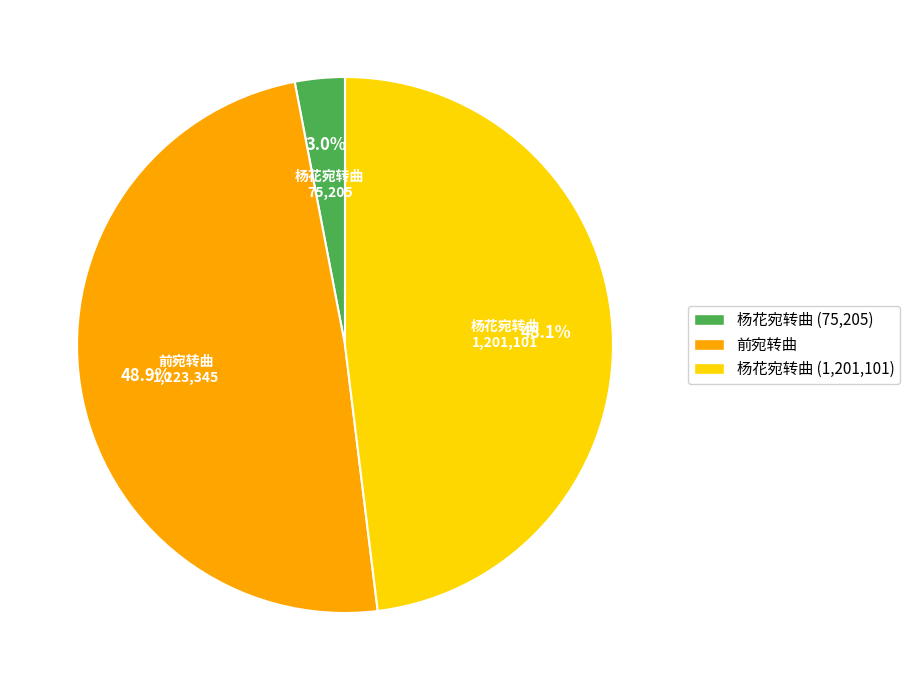

Is there any slice that represents more than half of the pie?

No